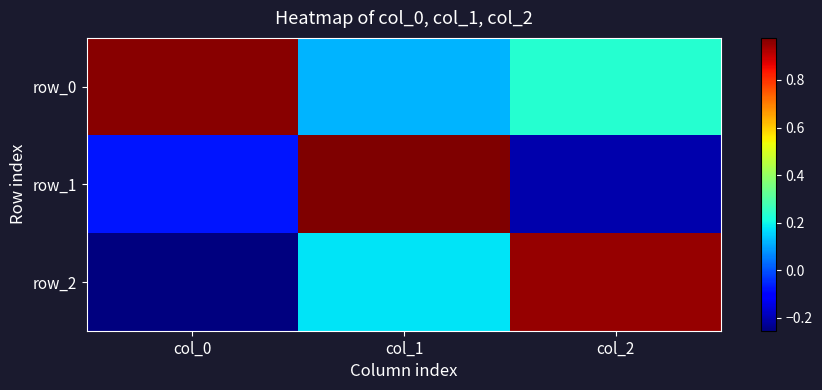

How many data points does each series have?

3